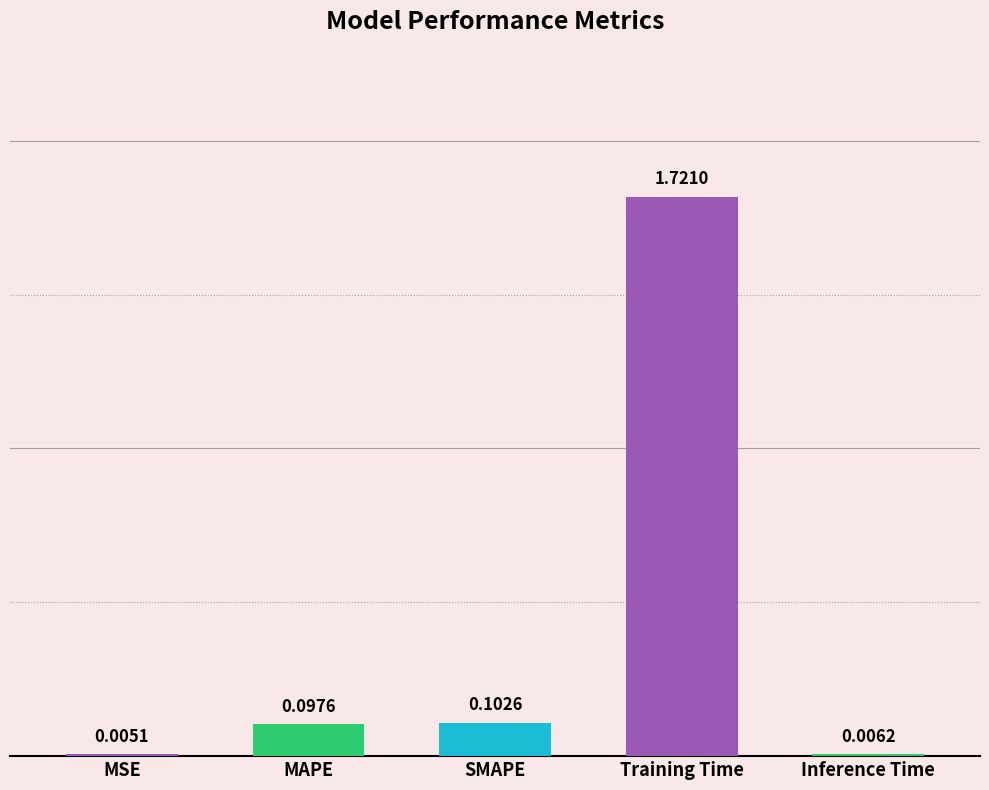

Which category has the highest value across all series?

Training Time